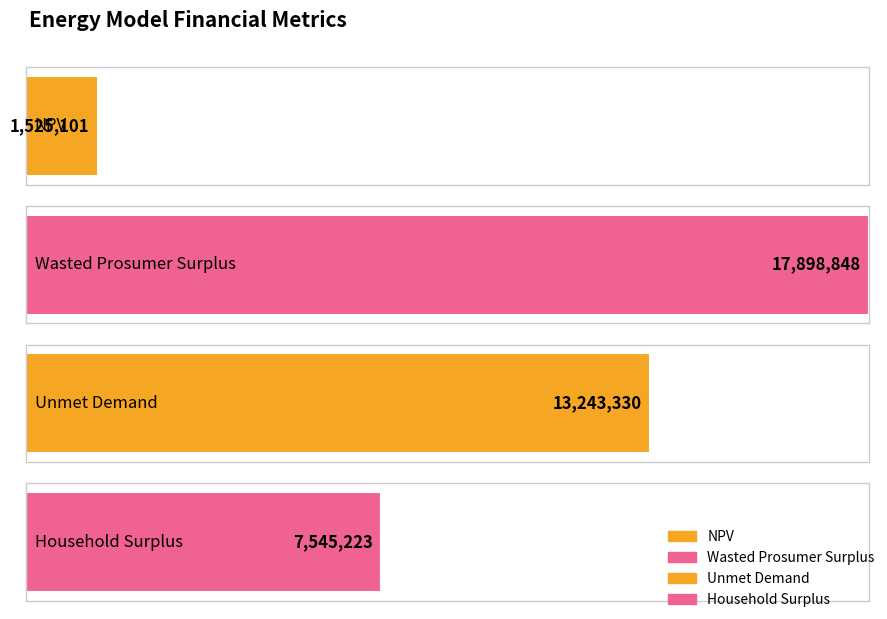

The value at Household Surplus is 7545222.5. True or false?

True